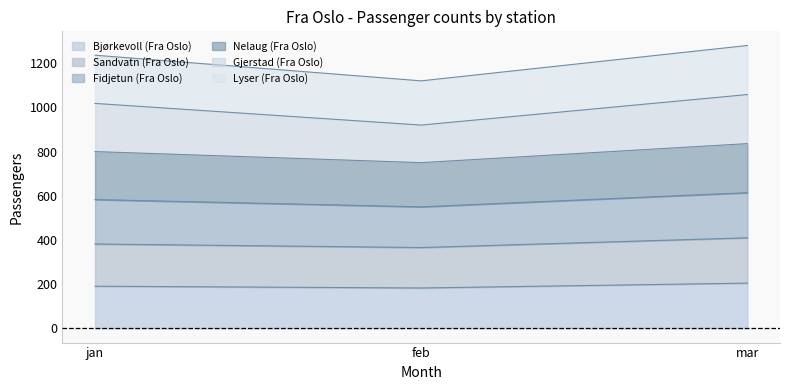

What is the label of the 2nd point from the left?

feb